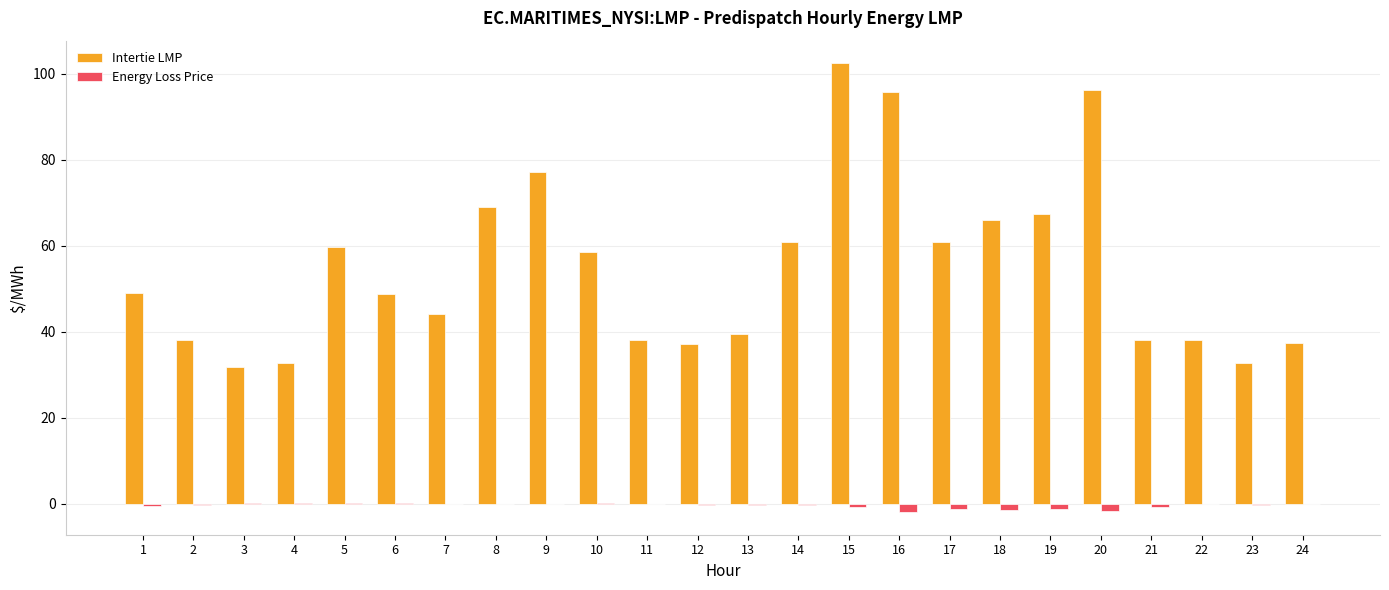

How many groups of bars are there?

24